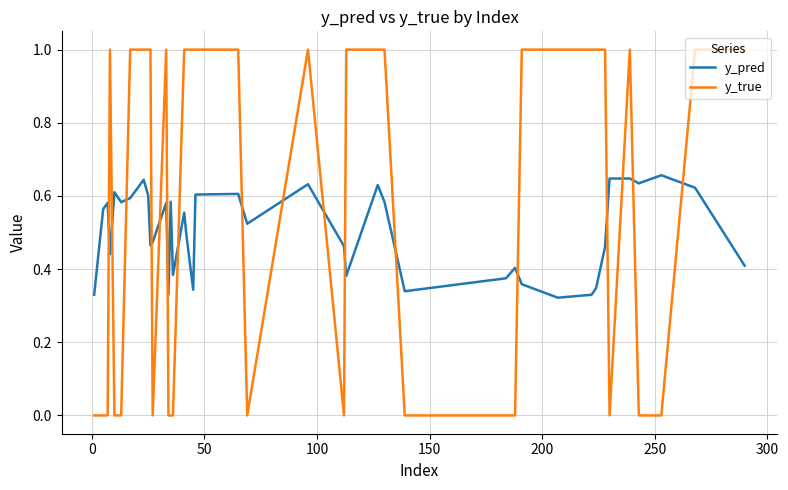

Does the chart display data point markers on the line(s)?

No